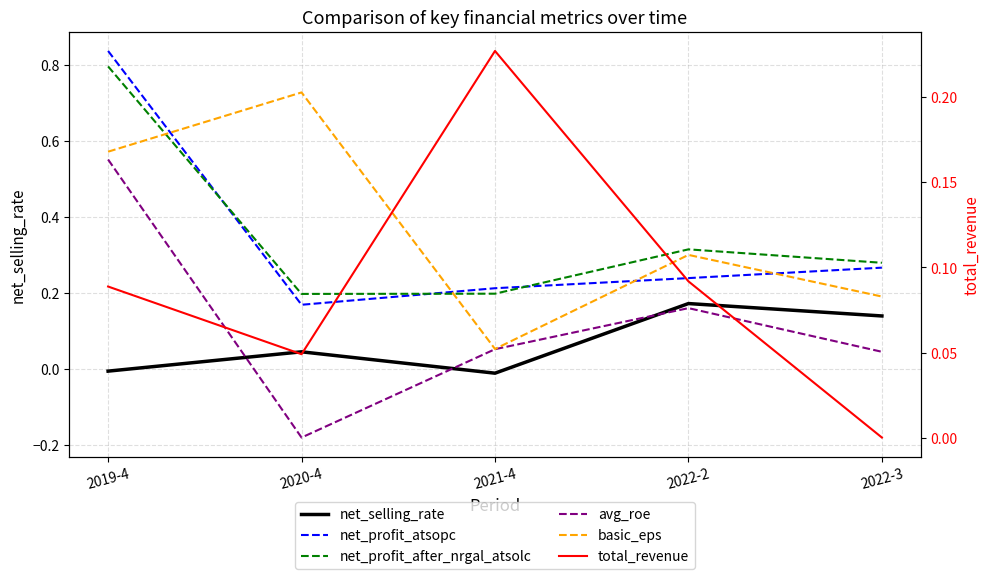

At 2022-3, list the series in order from smallest to largest.

total_revenue, avg_roe, net_selling_rate, basic_eps, net_profit_atsopc, net_profit_after_nrgal_atsolc